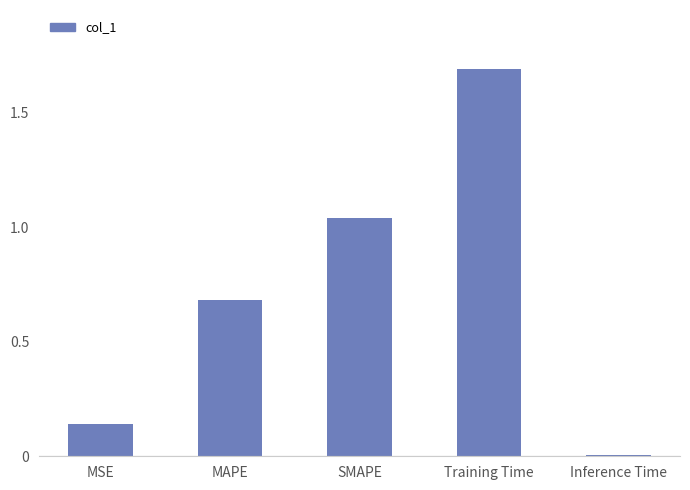

Rank the categories by value from highest to lowest.

Training Time, SMAPE, MAPE, MSE, Inference Time